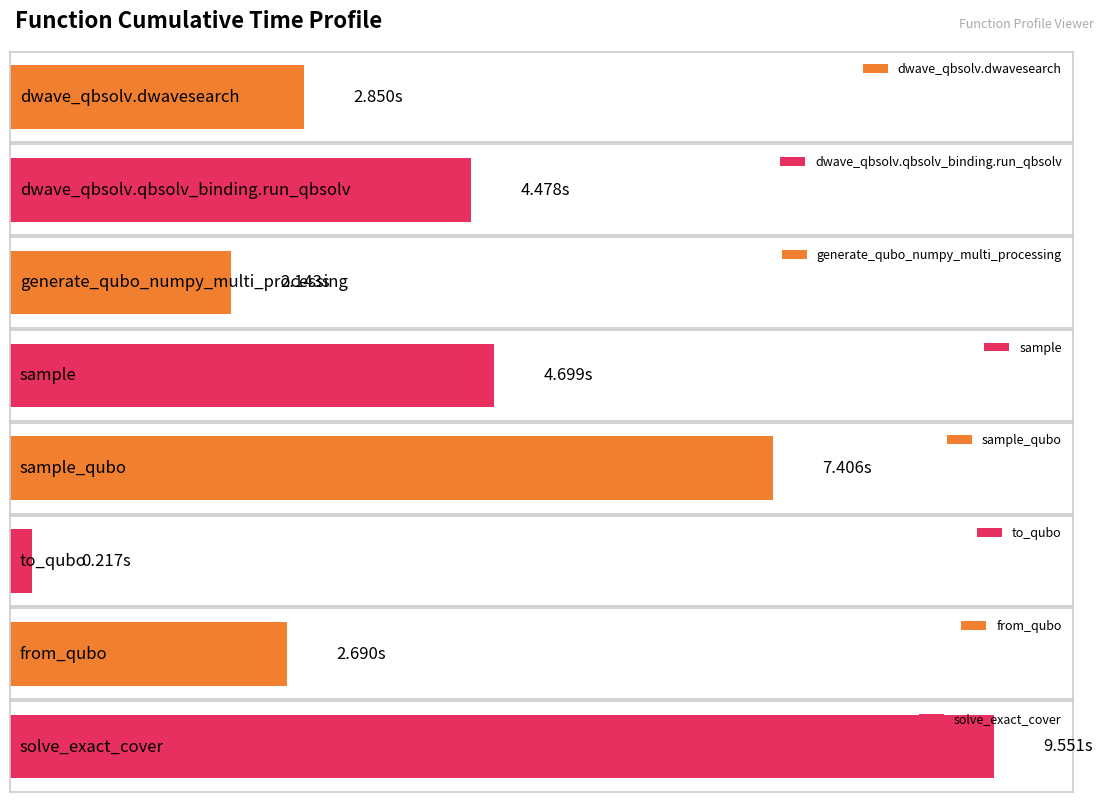

What is the minimum value shown in the chart?

0.2